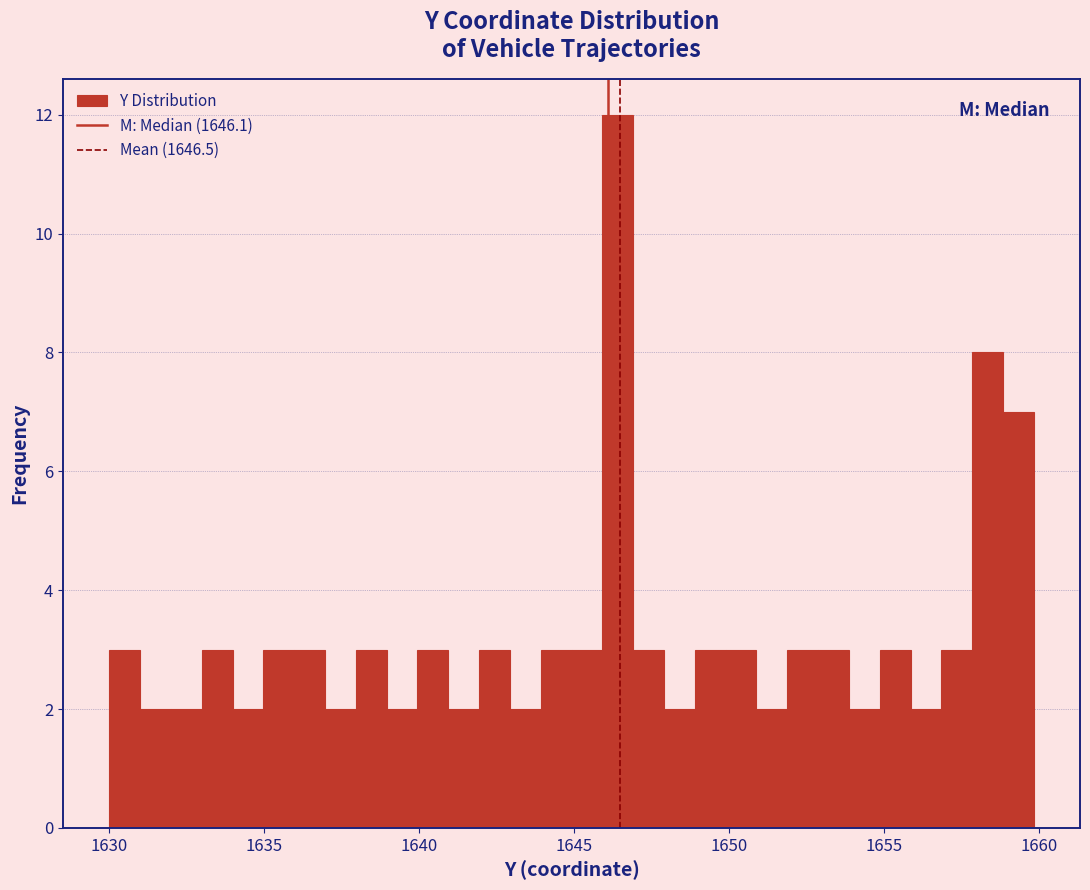

Read against the x-axis, roughly where is the centre of the tallest bar?

1646.5